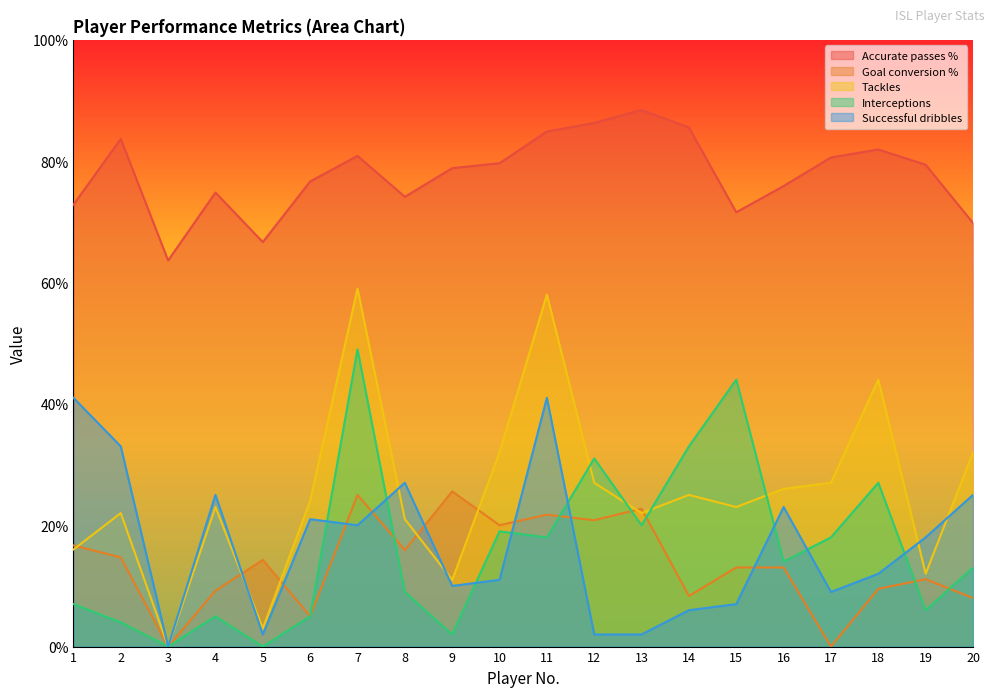

Reading left to right, what are all the values shown in this chart?

Accurate passes %: 1=72.8	2=83.7	3=63.6	4=74.8	5=66.7	6=76.7	7=80.9	8=74.1	9=78.8	10=79.7	11=84.9	12=86.3	13=88.5	14=85.6	15=71.6	16=75.9	17=80.6	18=81.9	19=79.4	20=69.8
Goal conversion %: 1=16.7	2=14.7	3=0.0	4=9.2	5=14.3	6=5.0	7=25.0	8=15.9	9=25.6	10=20.0	11=21.7	12=20.8	13=22.7	14=8.3	15=13.0	16=13.0	17=0.0	18=9.5	19=11.1	20=8.0
Tackles: 1=16.0	2=22.0	3=0.0	4=23.0	5=3.0	6=24.0	7=59.0	8=21.0	9=11.0	10=32.0	11=58.0	12=27.0	13=22.0	14=25.0	15=23.0	16=26.0	17=27.0	18=44.0	19=12.0	20=32.0
Interceptions: 1=7.0	2=4.0	3=0.0	4=5.0	5=0.0	6=5.0	7=49.0	8=9.0	9=2.0	10=19.0	11=18.0	12=31.0	13=20.0	14=33.0	15=44.0	16=14.0	17=18.0	18=27.0	19=6.0	20=13.0
Successful dribbles: 1=41.0	2=33.0	3=0.0	4=25.0	5=2.0	6=21.0	7=20.0	8=27.0	9=10.0	10=11.0	11=41.0	12=2.0	13=2.0	14=6.0	15=7.0	16=23.0	17=9.0	18=12.0	19=18.0	20=25.0